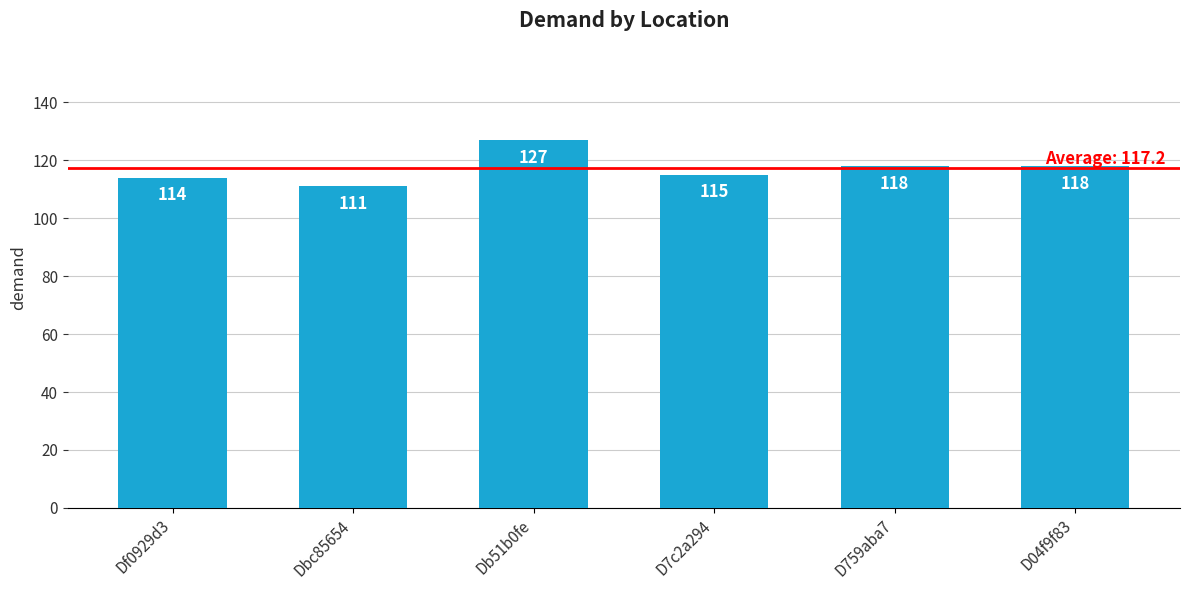

What value does the data have at D7c2a294, to the nearest 10?

120